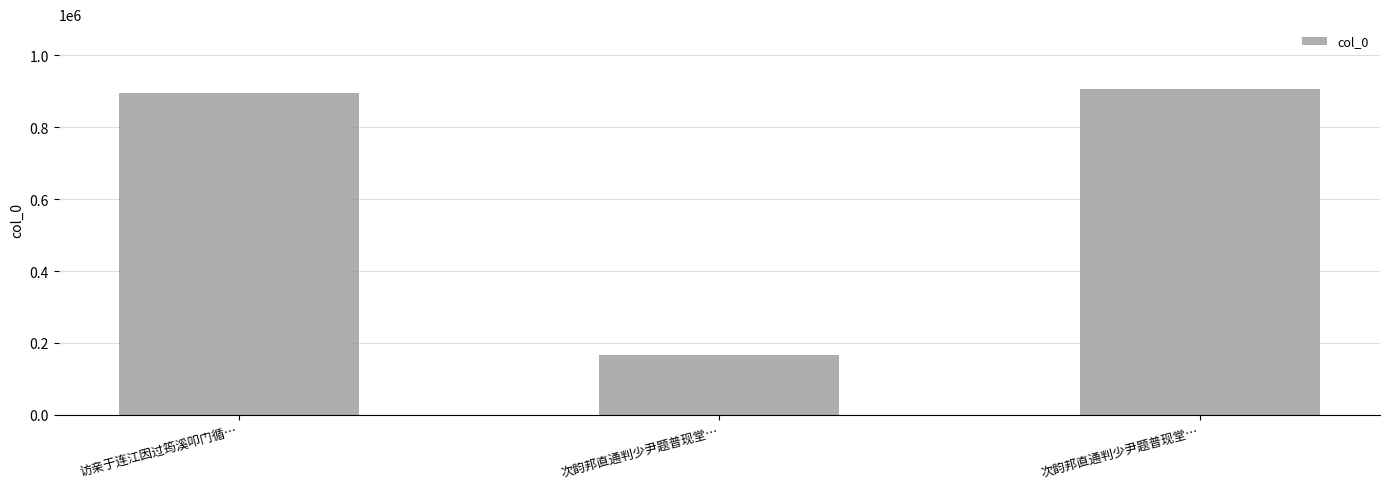

True or false: the data shows 895382 at 访亲于连江因过筠溪叩门循….

True